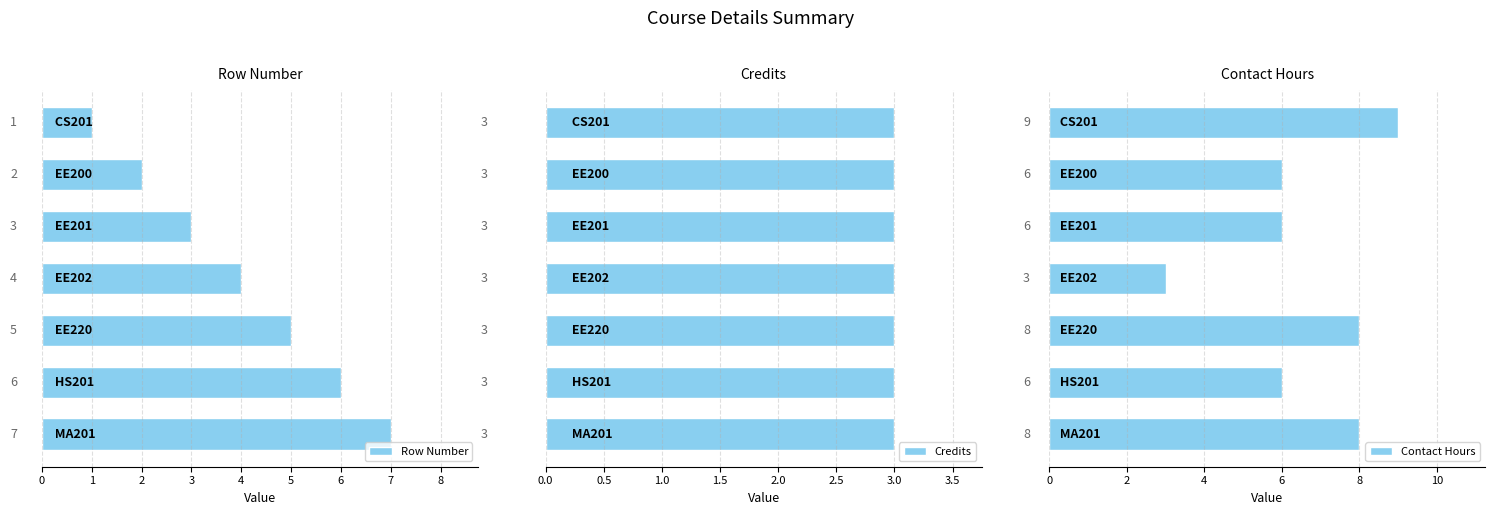

Count the Row Number values in the range 2 to 6.

5